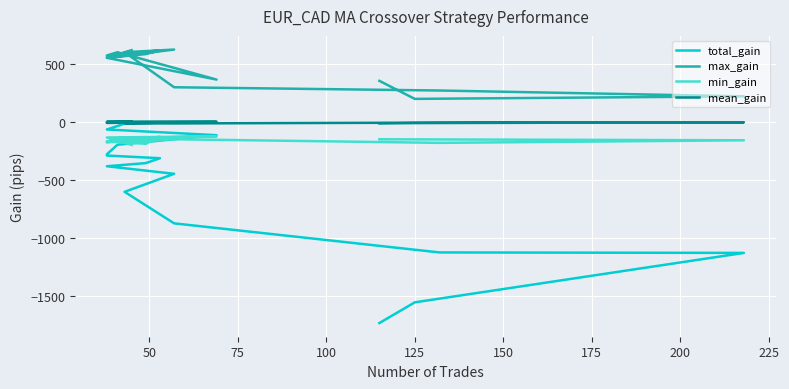

Rank the series by their maximum value, from lowest to highest.

min_gain, mean_gain, total_gain, max_gain